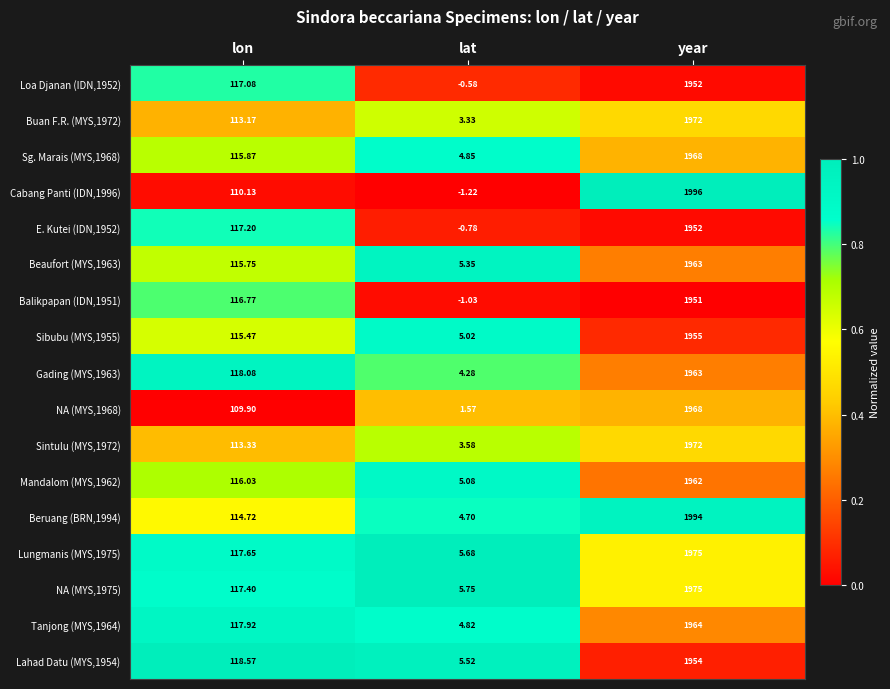

Rank the categories by Mandalom (MYS,1962) value from highest to lowest.

year, lon, lat